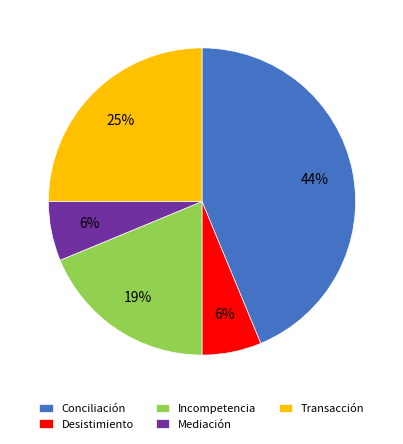

Is there a majority slice in this chart?

No